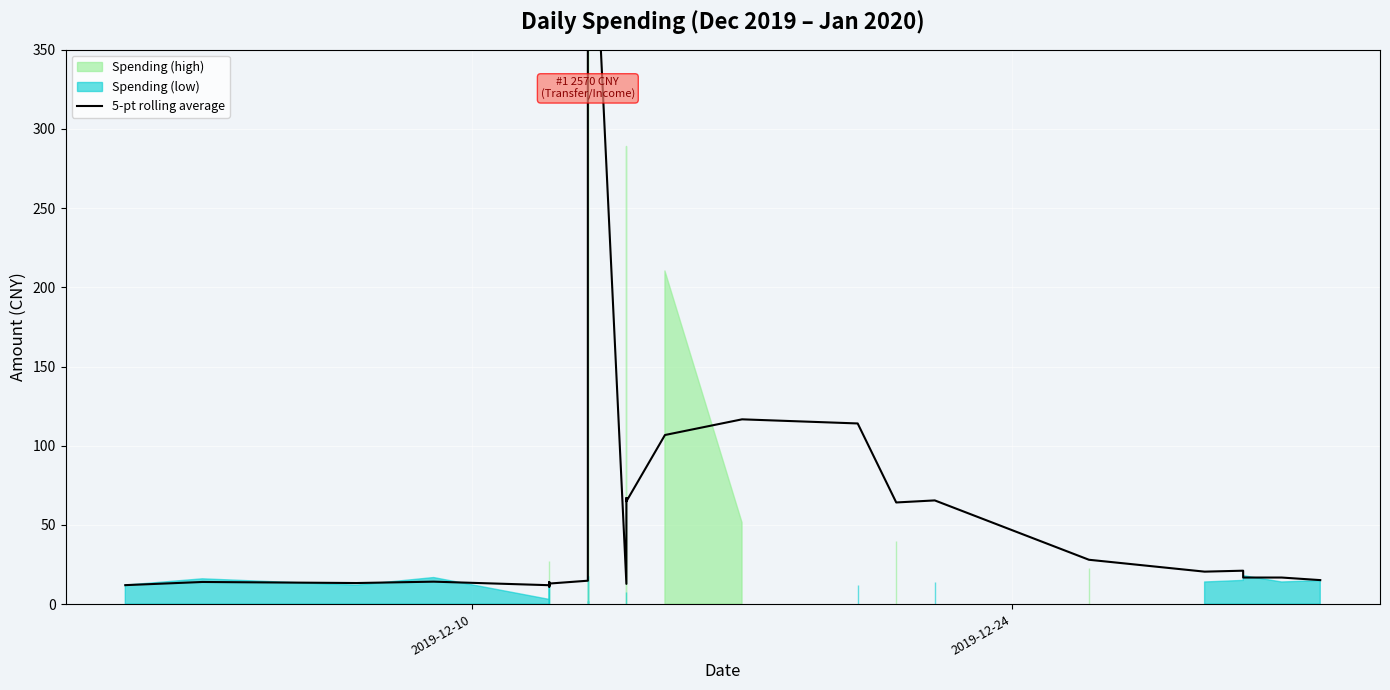

True or false: there are more than 0 points higher than both neighbors.

True